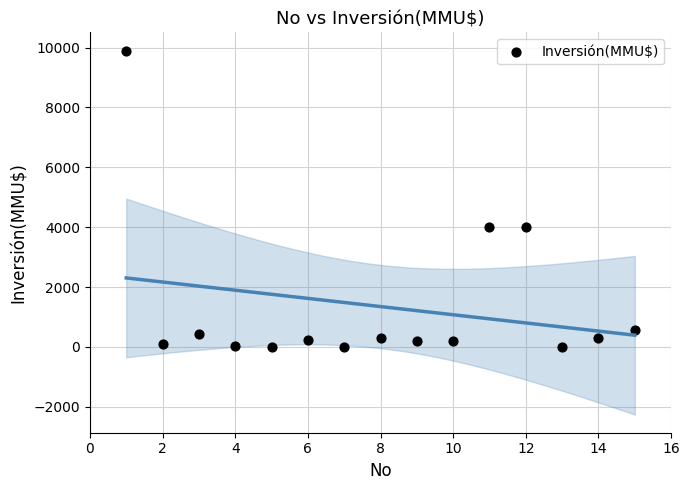

What is the range of X values (max minus min)?

14